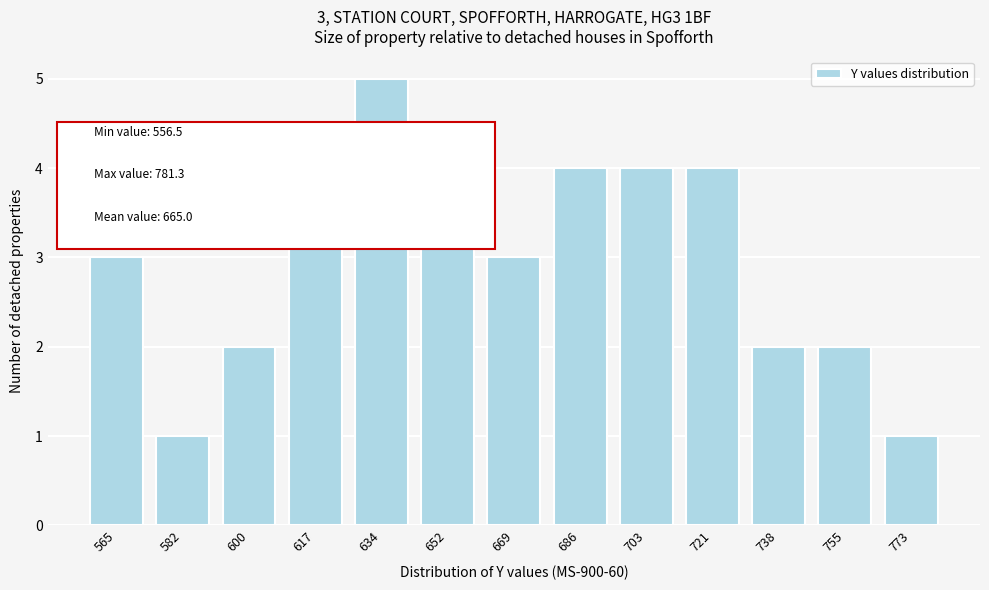

Reading right to left, transcribe all the data shown in this chart.

1	2	2	4	4	4	3	4	5	4	2	1	3